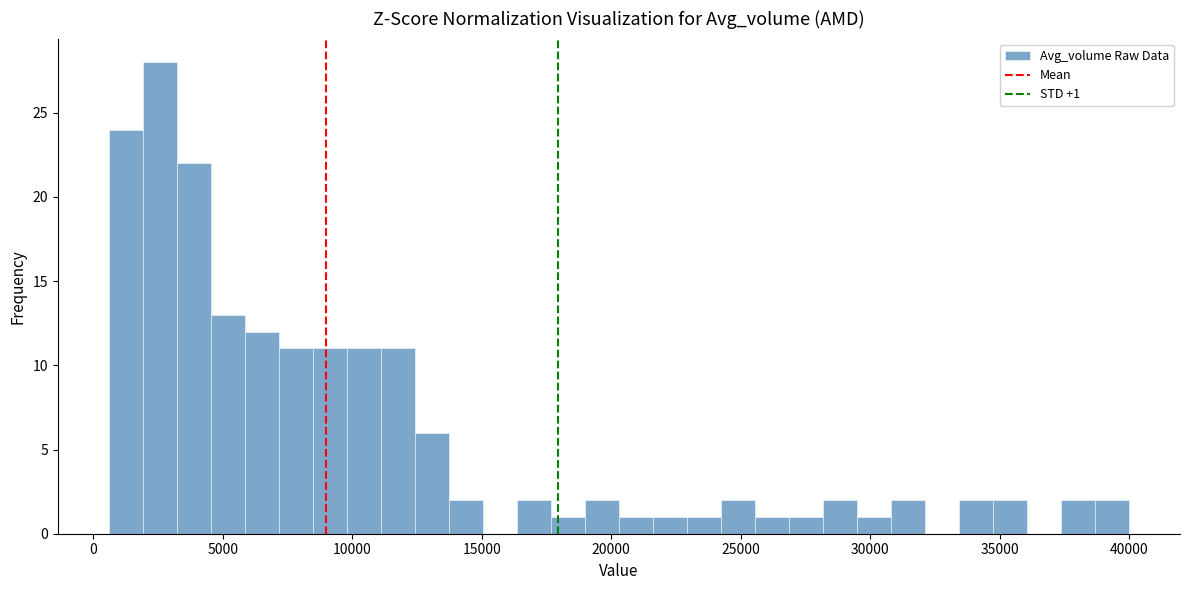

Around what value on the x-axis is the tallest bar? Give the approximate position of its centre, as read against the axis.

2500